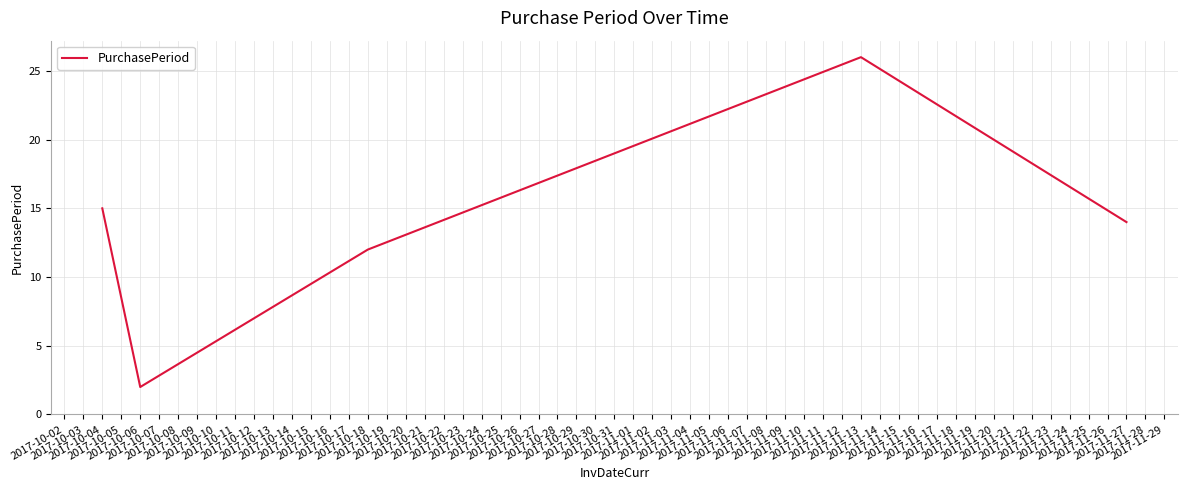

Does the chart have visible grid lines?

Yes